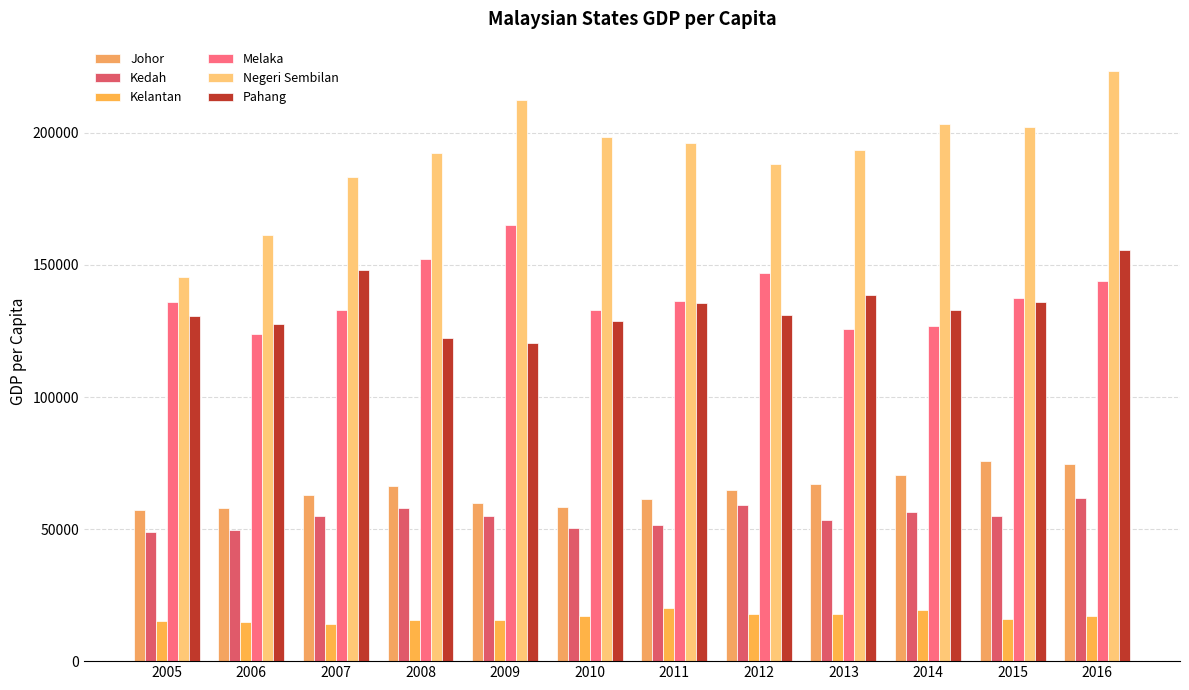

Rank the series at 2008 from highest to lowest value.

Negeri Sembilan, Melaka, Pahang, Johor, Kedah, Kelantan